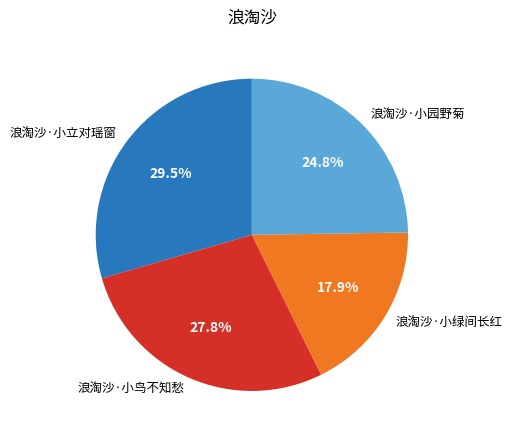

How many segments does this pie chart have?

4